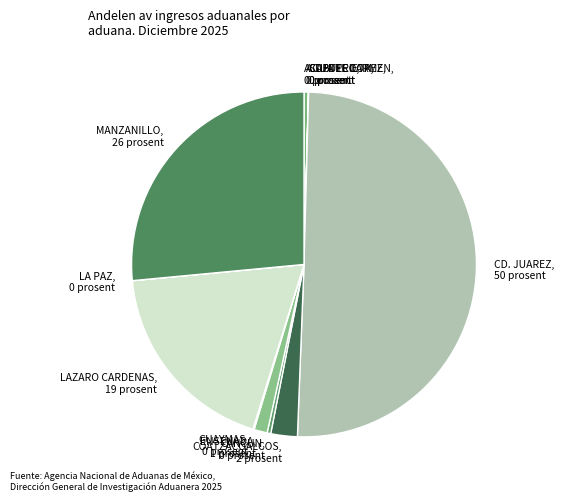

The CANCUN slice represents 0% of the pie. True or false?

True